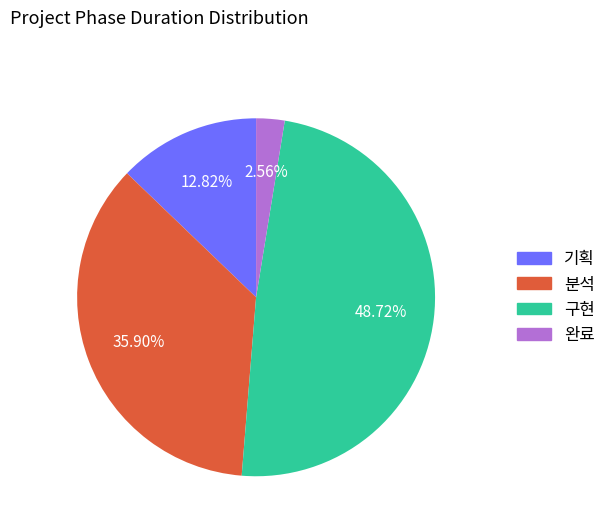

What portion of the pie excludes 완료?

97.4%